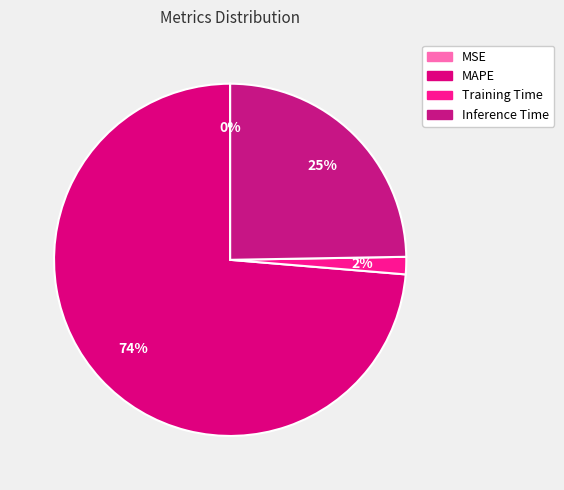

True or false: Inference Time accounts for 25% of the total.

True